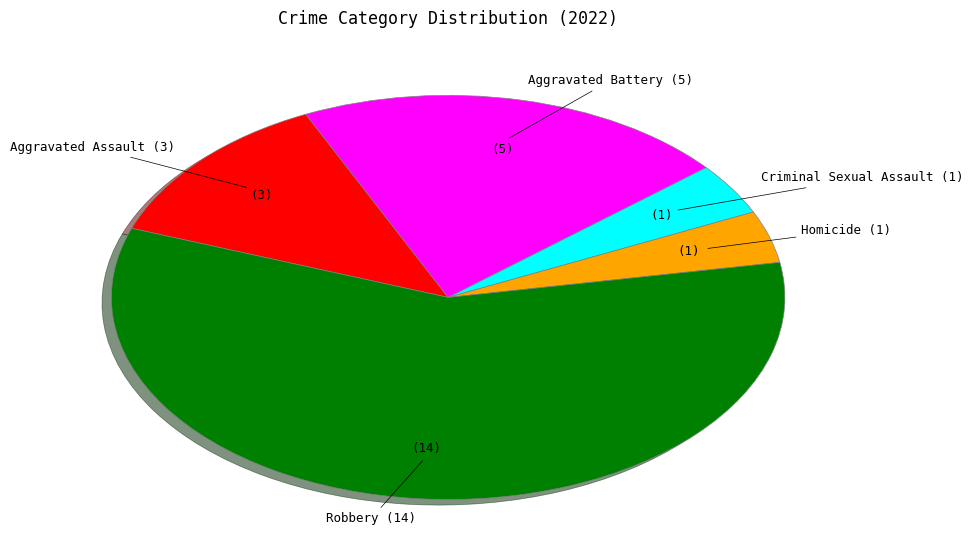

The Criminal Sexual Assault slice represents 4% of the pie. True or false?

True